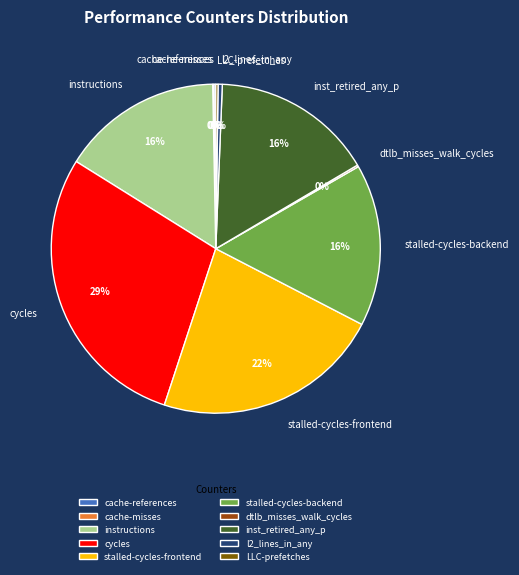

The l2_lines_in_any slice represents 7% of the pie. True or false?

False